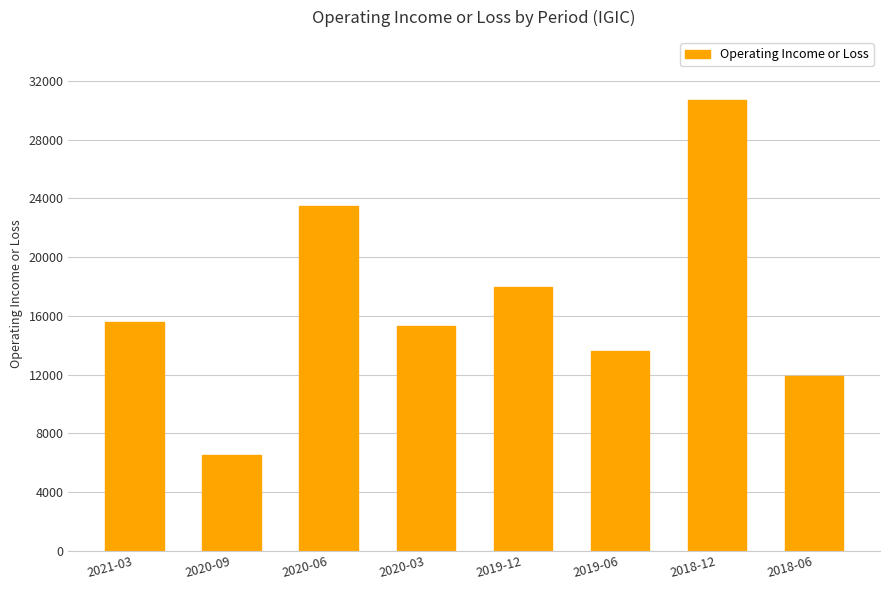

Between 2020-06 and 2020-03, which is larger?

2020-06